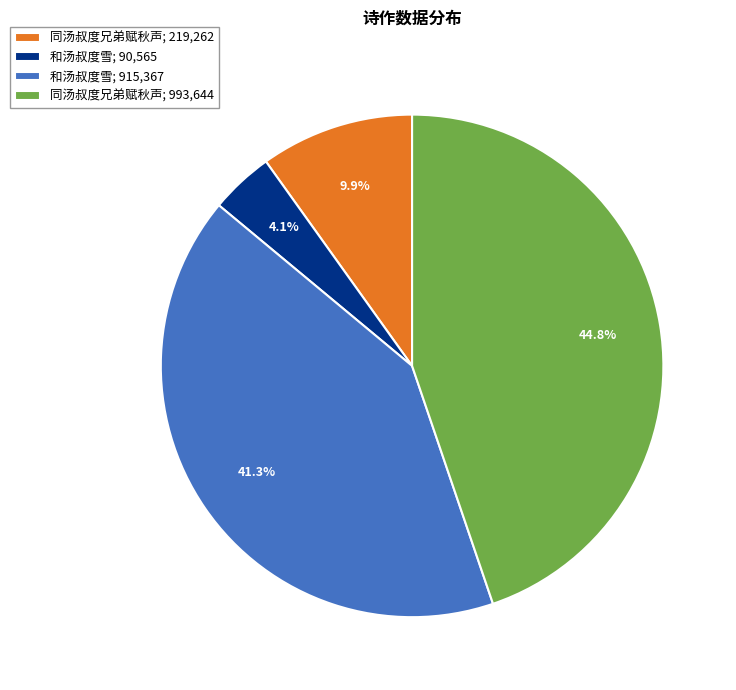

Rank the categories by value from highest to lowest.

同汤叔度兄弟赋秋声; 993,644, 和汤叔度雪; 915,367, 同汤叔度兄弟赋秋声; 219,262, 和汤叔度雪; 90,565